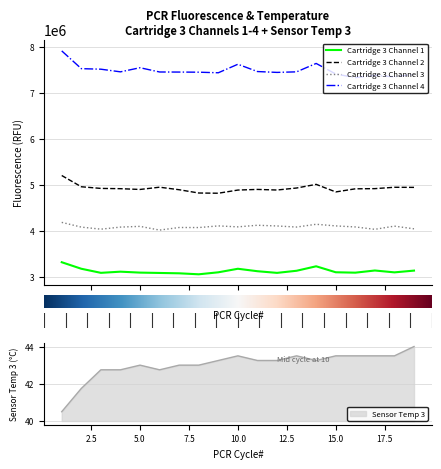

Between 2 and 19, which series saw the biggest shift?

Cartridge 3 Channel 4